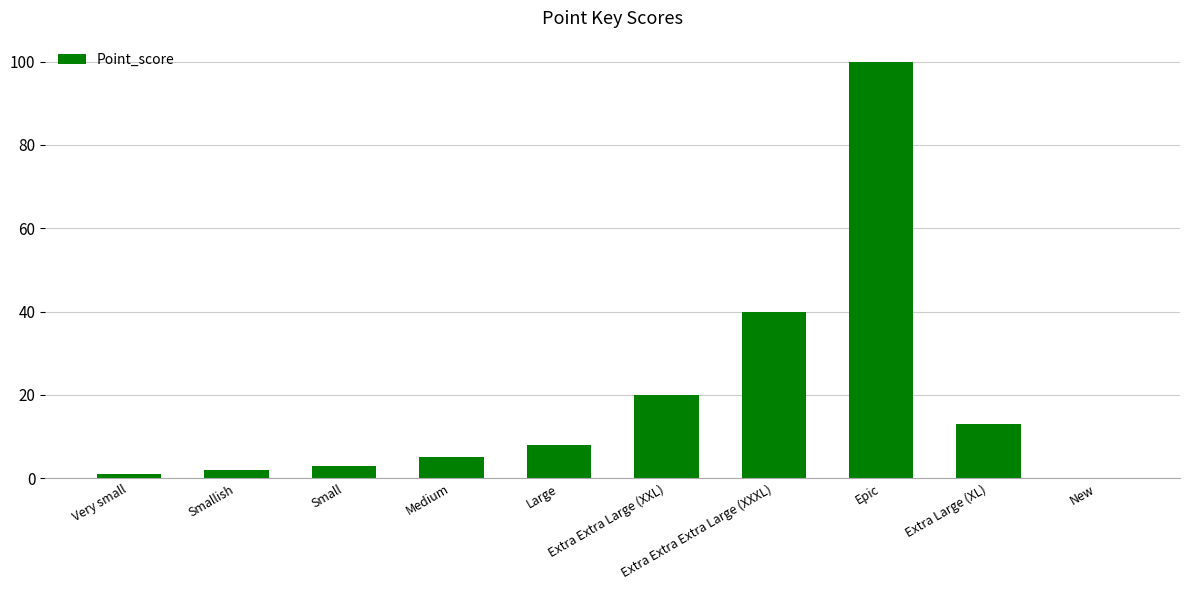

What is the maximum value shown in the chart?

100